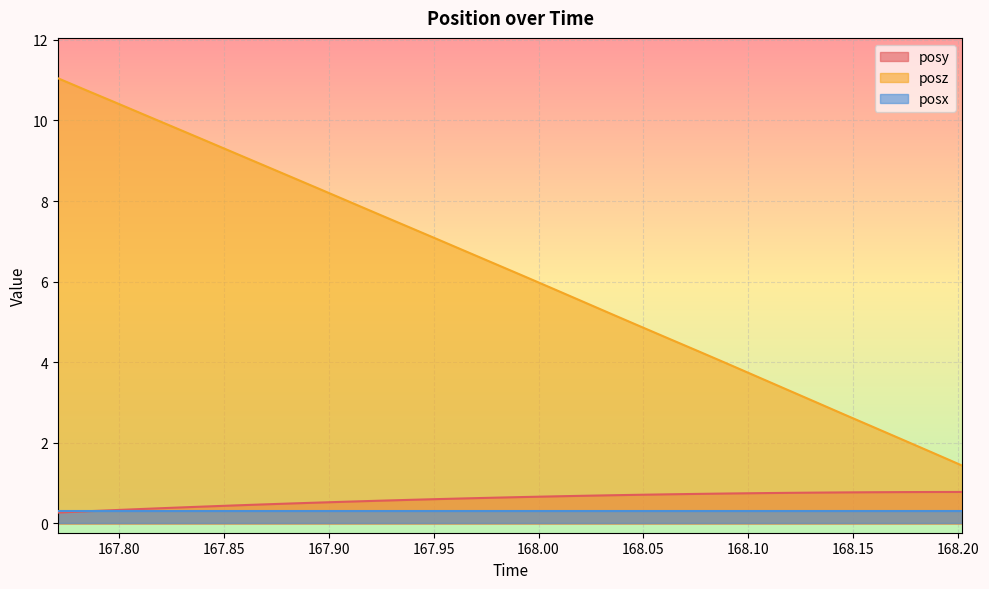

What is the value of the posz point at the 10th from the left?

8.3